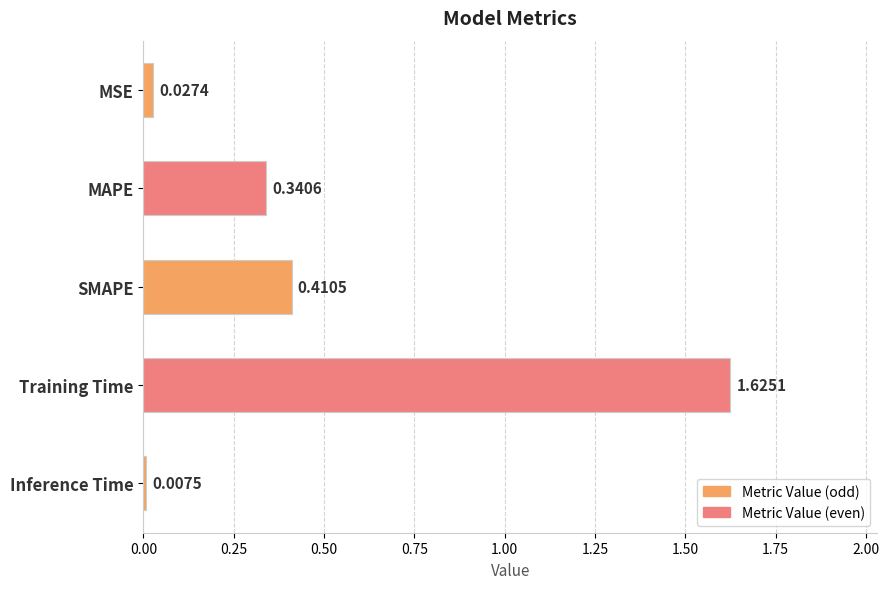

At which category does the chart reach its minimum across all series?

Inference Time